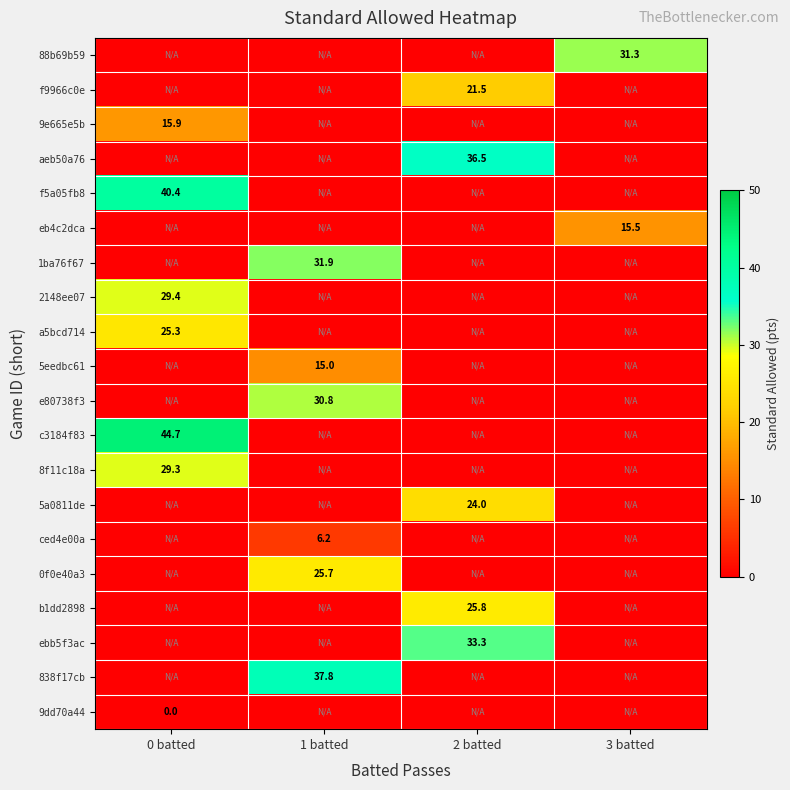

The value of f5a05fb8 at 0 batted is 40.4. True or false?

True